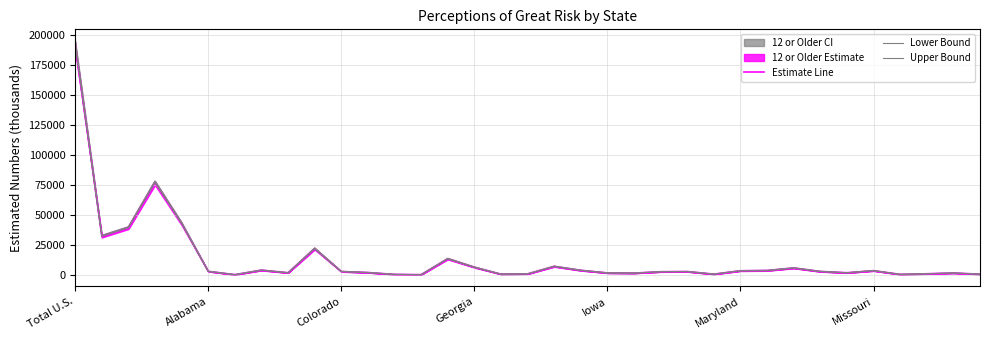

Does the chart display data point markers on the line(s)?

No